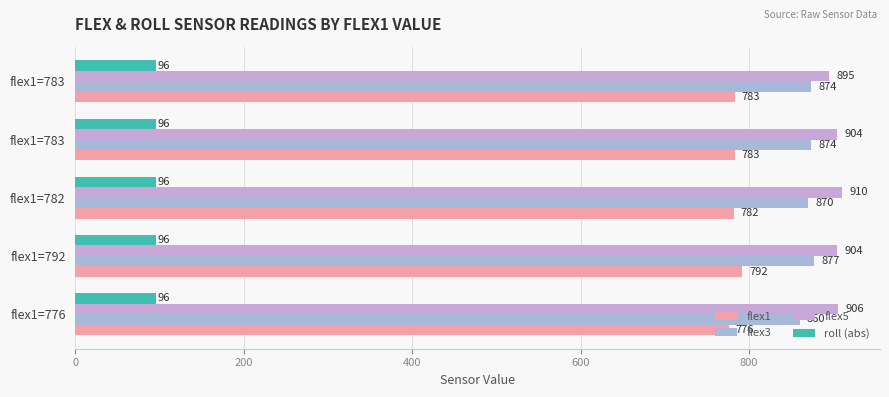

Count the number of categories in the chart.

5